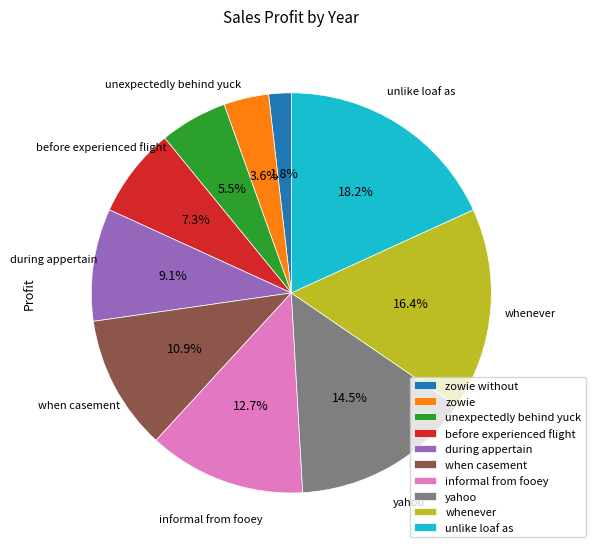

Does any single category account for the majority?

No